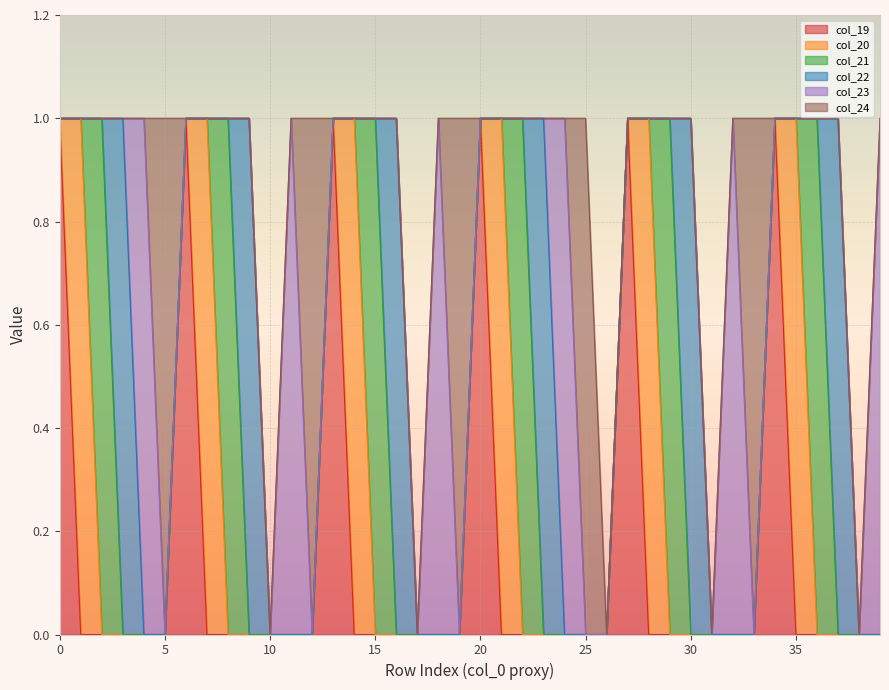

How many interior local peaks does the col_21 series have?

6